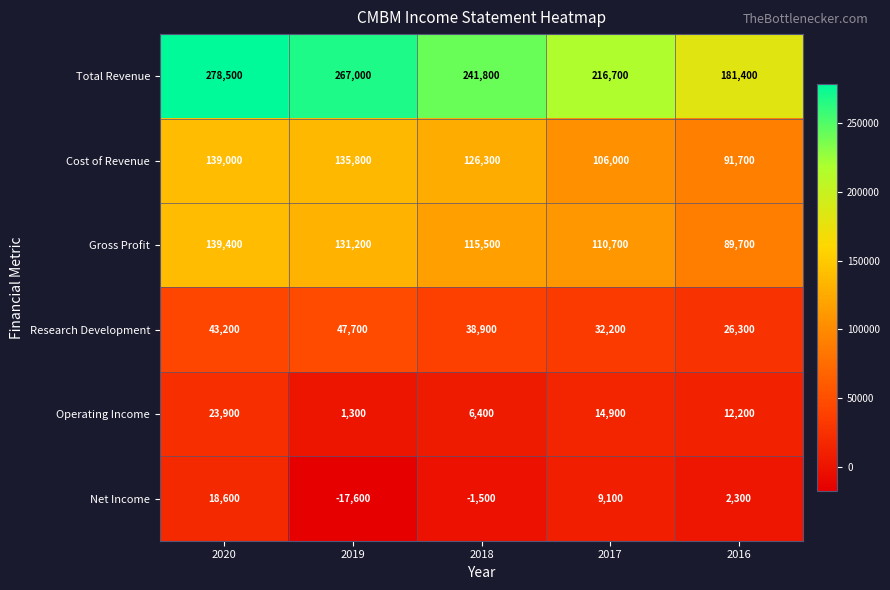

Reading left to right, transcribe all the data shown in this chart.

Total Revenue: 278500	267000	241800	216700	181400
Cost of Revenue: 139000	135800	126300	106000	91700
Gross Profit: 139400	131200	115500	110700	89700
Research Development: 43200	47700	38900	32200	26300
Operating Income: 23900	1300	6400	14900	12200
Net Income: 18600	-17600	-1500	9100	2300